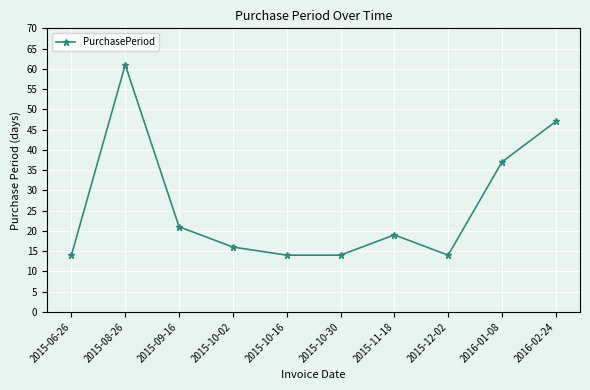

Which category has the highest value across all series?

2015-08-26